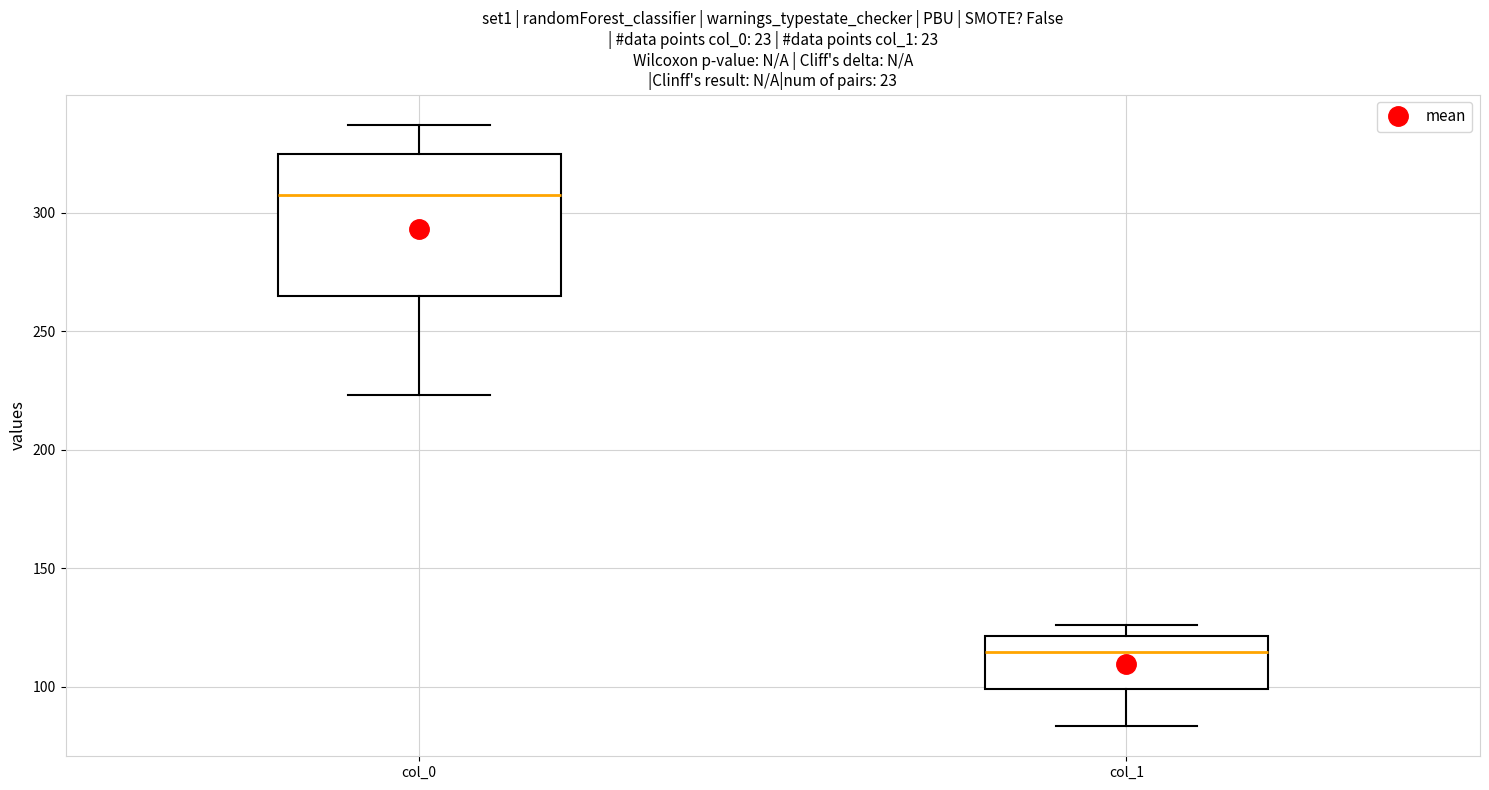

Reading left to right, read every box against the y-axis: the position of its median line, the range the box covers, and the ends of its whiskers. The values are not printed on the chart, so give them approximately, as read against the axis.

col_0: median 305, box 265 to 325, whiskers 225 to 335
col_1: median 115, box 100 to 120, whiskers 85 to 125